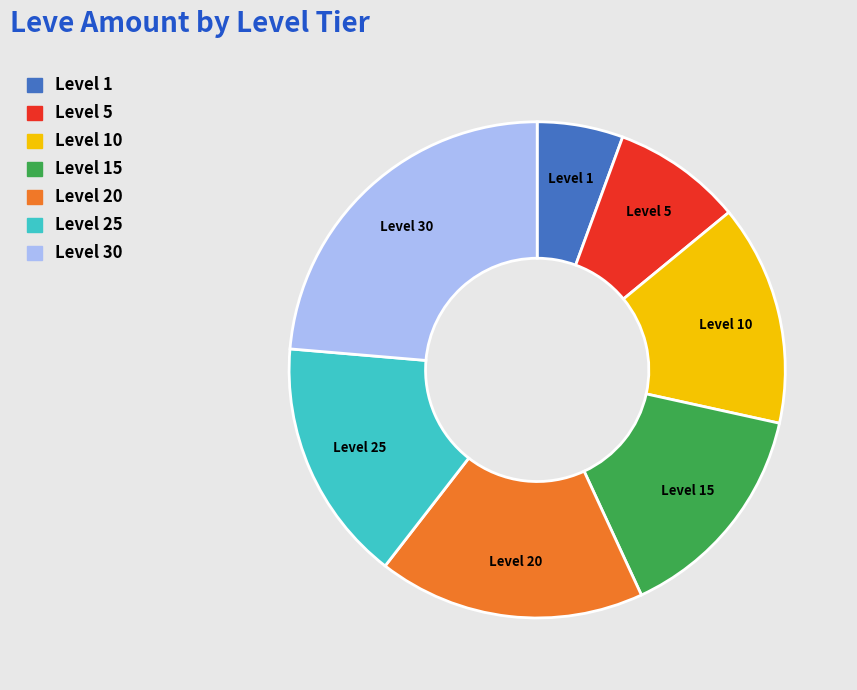

Is the sum of Level 10 and Level 30 greater than half?

No